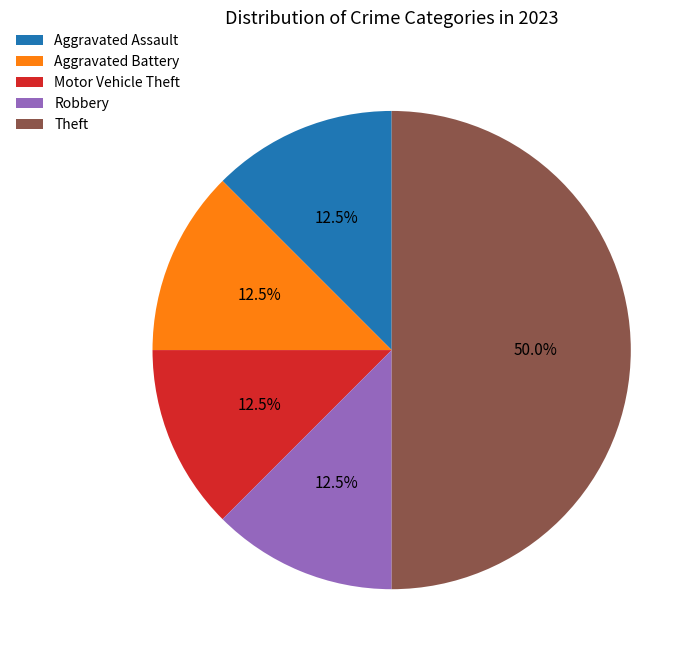

What is the ratio of the value at Robbery to the value at Motor Vehicle Theft?

1.0